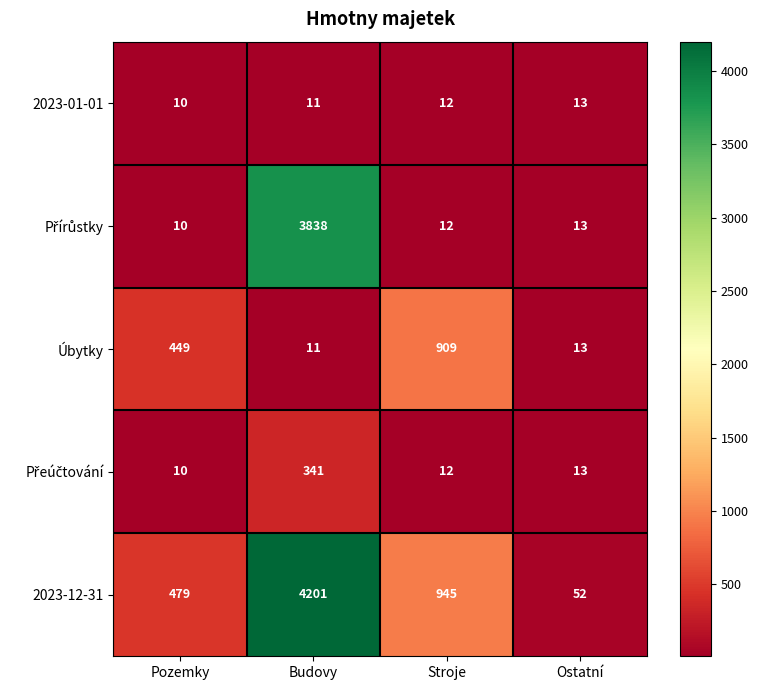

Which category has the highest value across all series?

Budovy